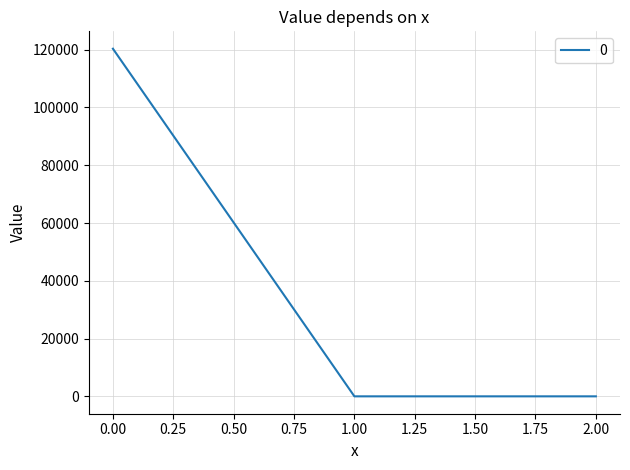

What is the difference between the maximum and minimum values?

120352.0